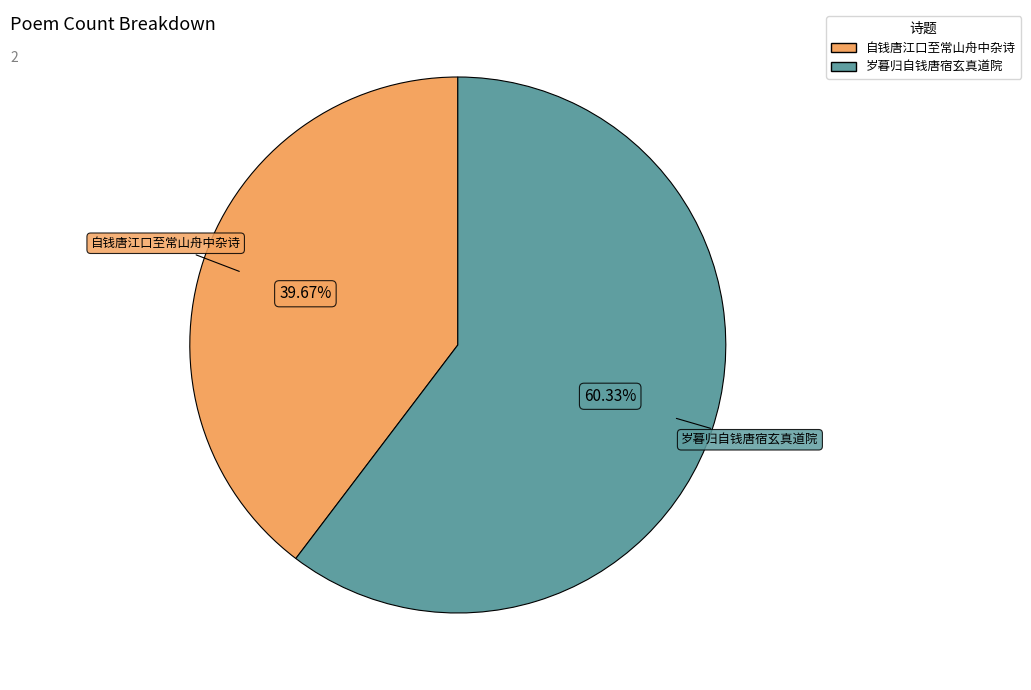

Approximately how many times larger is the value at 岁暮归自钱唐宿玄真道院 compared to 自钱唐江口至常山舟中杂诗?

1.5